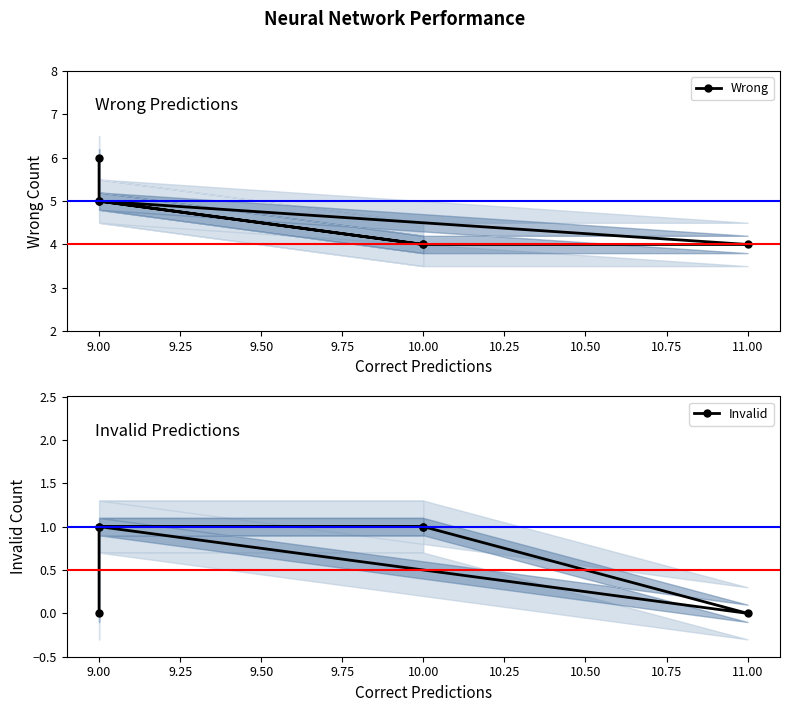

What are all the series names shown in the legend?

Wrong, Invalid